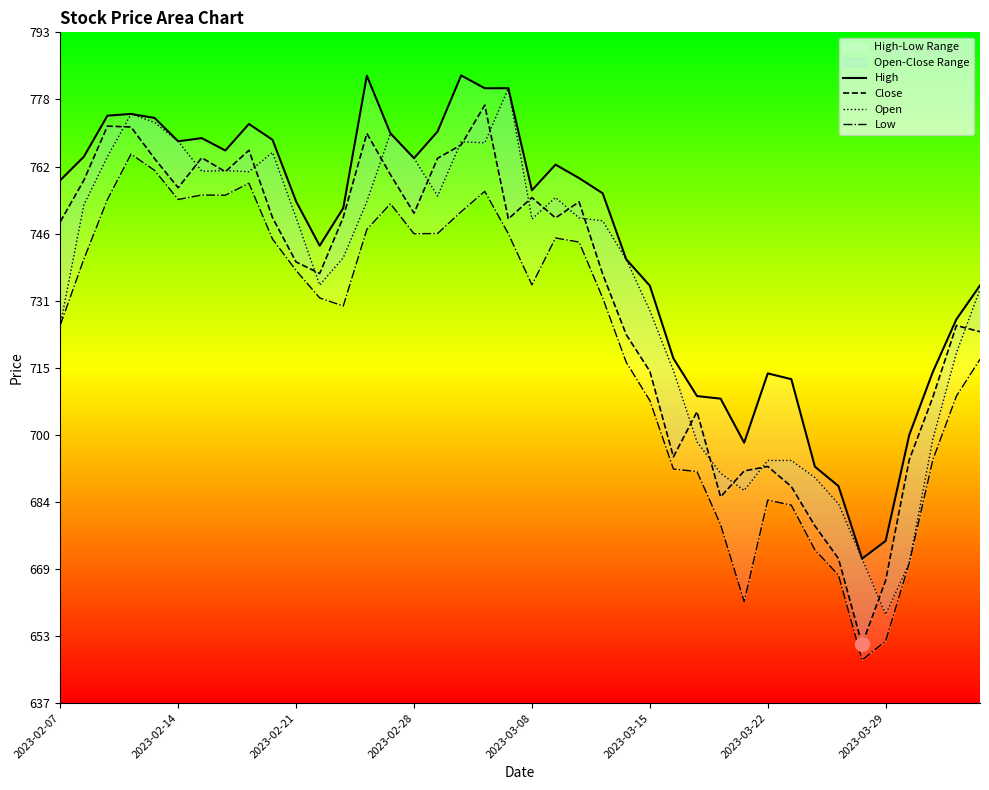

True or false: High has more than 2 points higher than both neighbors.

True